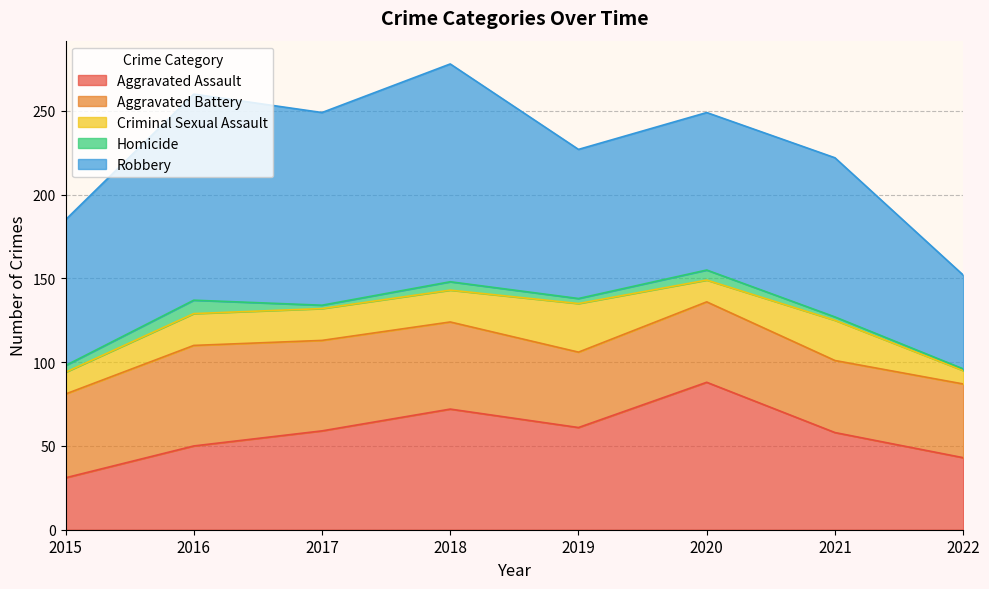

How many data points in Criminal Sexual Assault are less than 19?

3